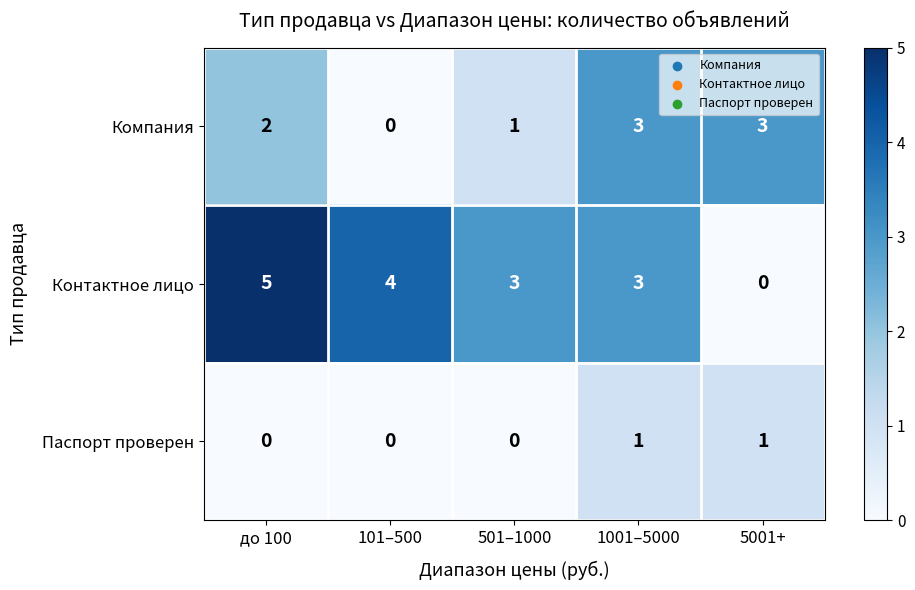

What is the total value across all series at 1001–5000?

7